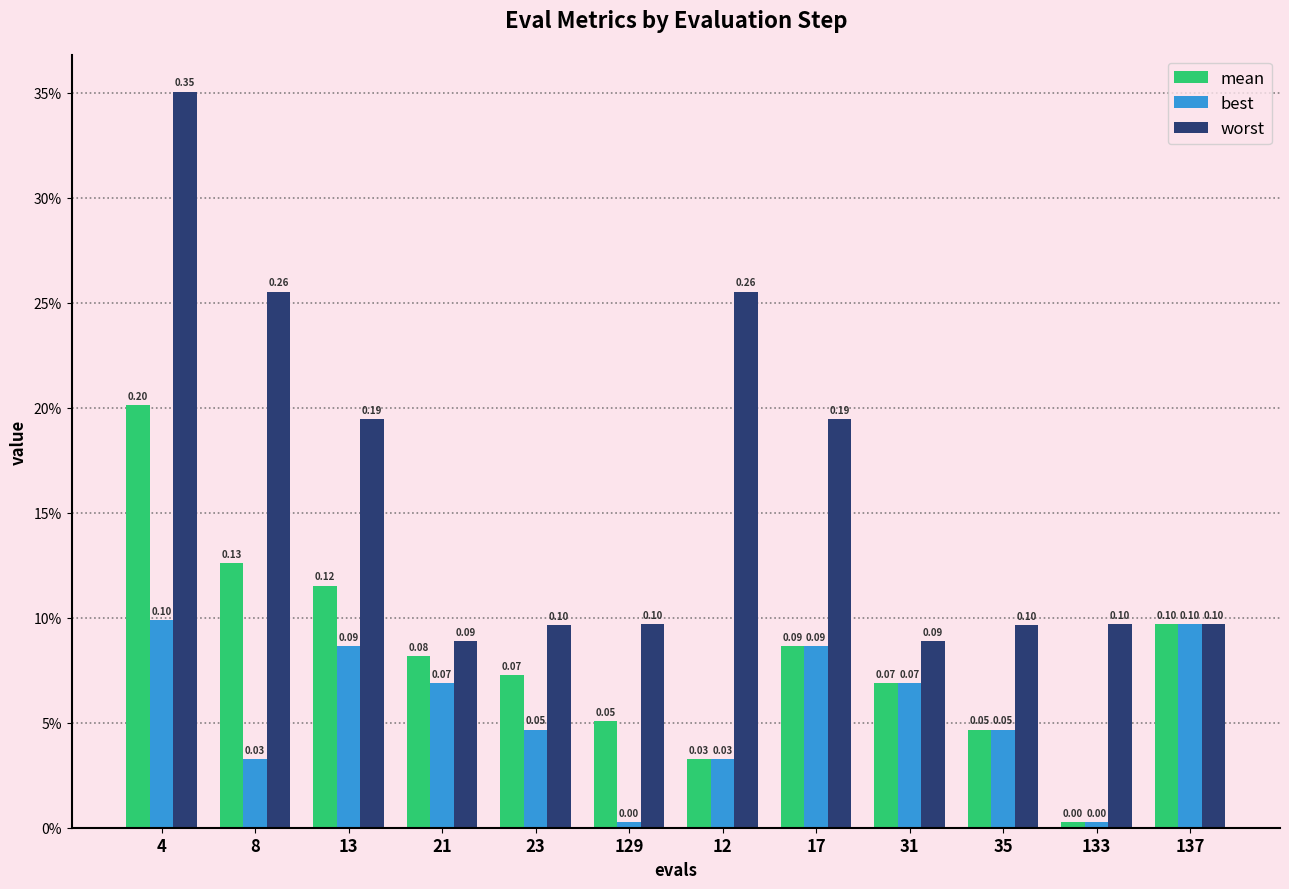

List the labels in order of worst value, largest first.

4, 8, 12, 13, 17, 129, 133, 137, 23, 35, 21, 31